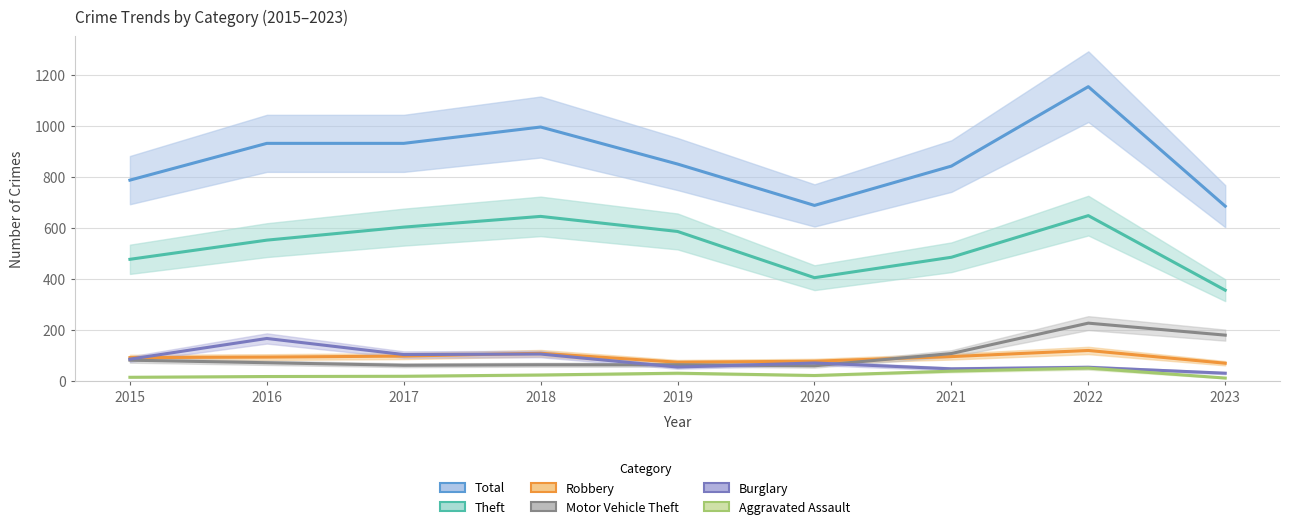

What is the highest value of the Burglary series?

167